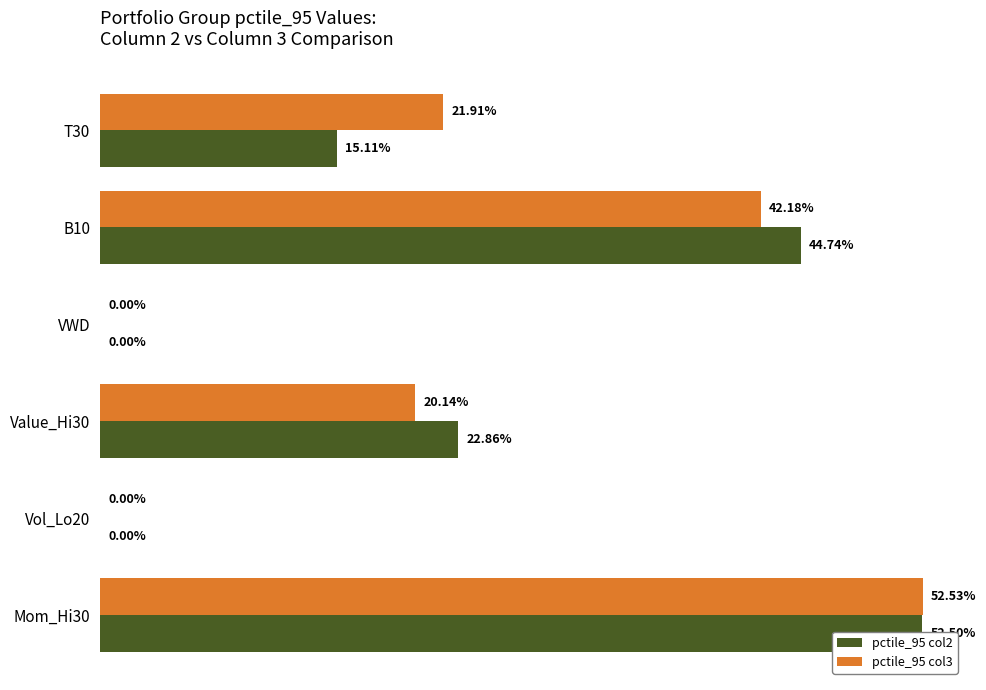

Does the chart contain stacked bars?

No